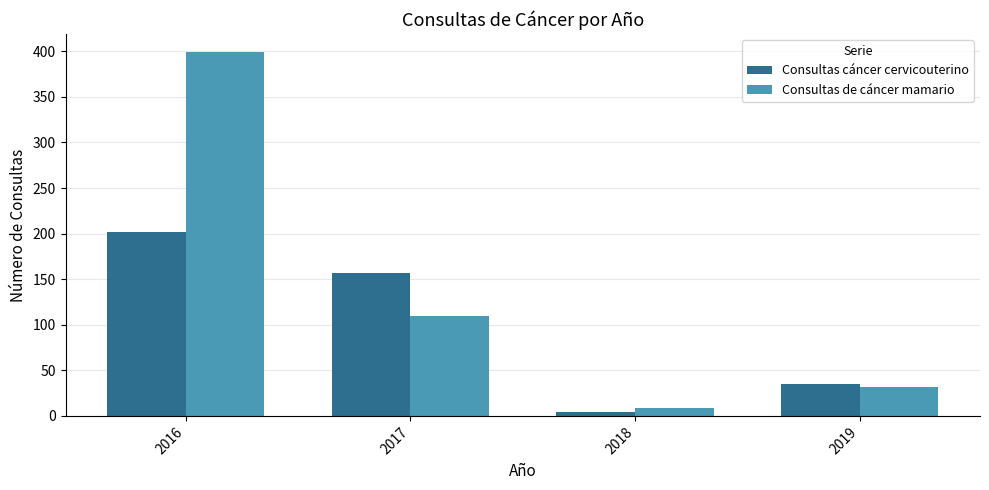

What are all the series names shown in the legend?

Consultas cáncer cervicouterino, Consultas de cáncer mamario